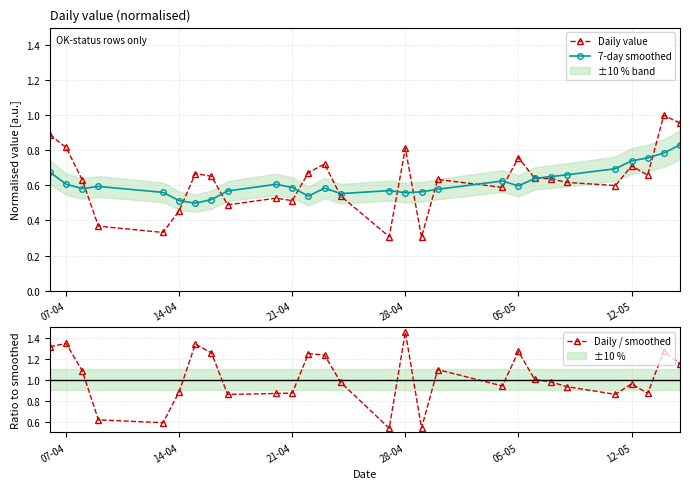

At which category does Daily / smoothed reach its first local peak?

07-04